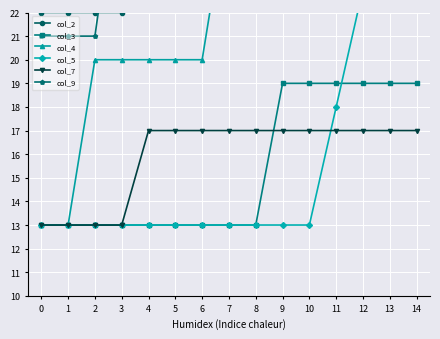

What is the total value across all series at 14?

161